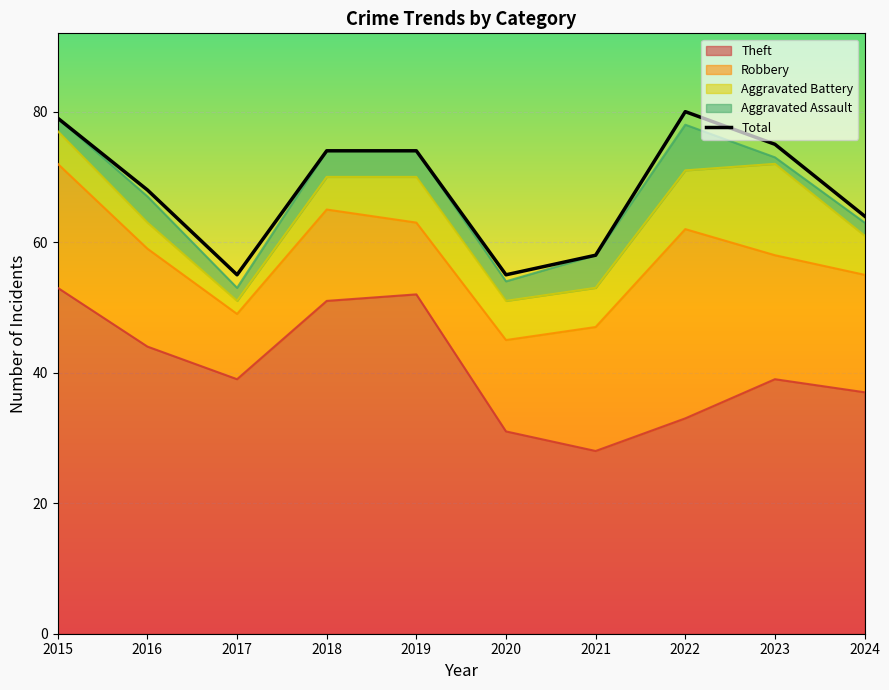

Which category has the lowest value across all series?

2017